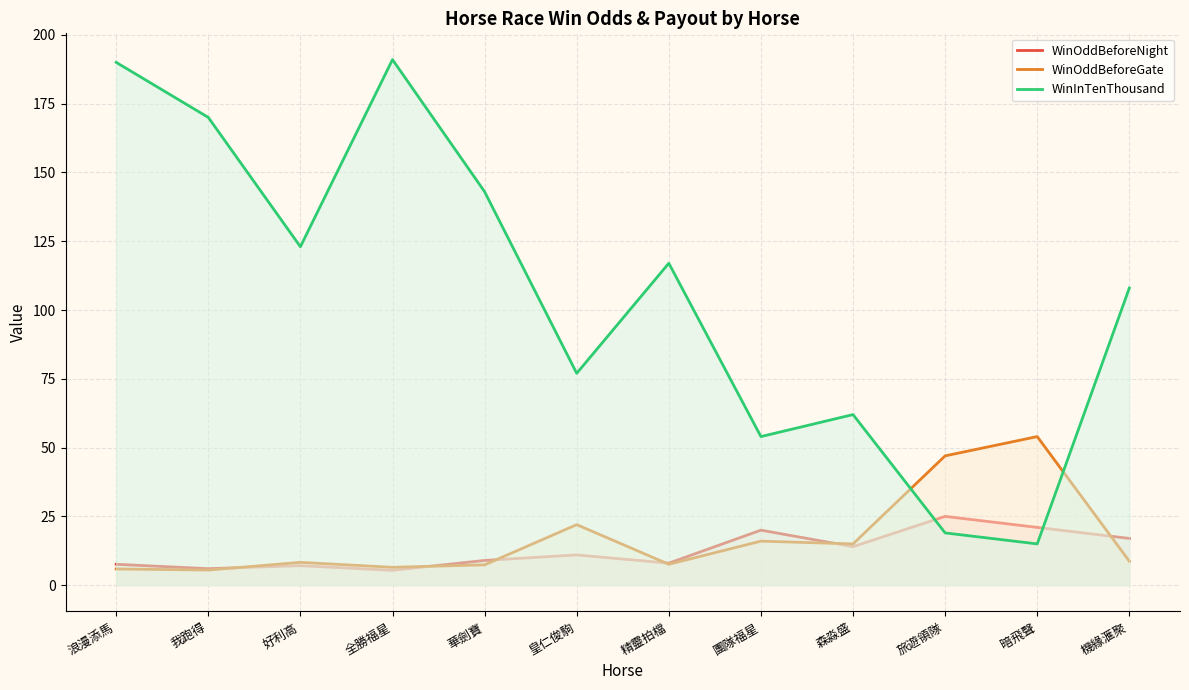

What is the maximum value for WinOddBeforeGate?

54.0